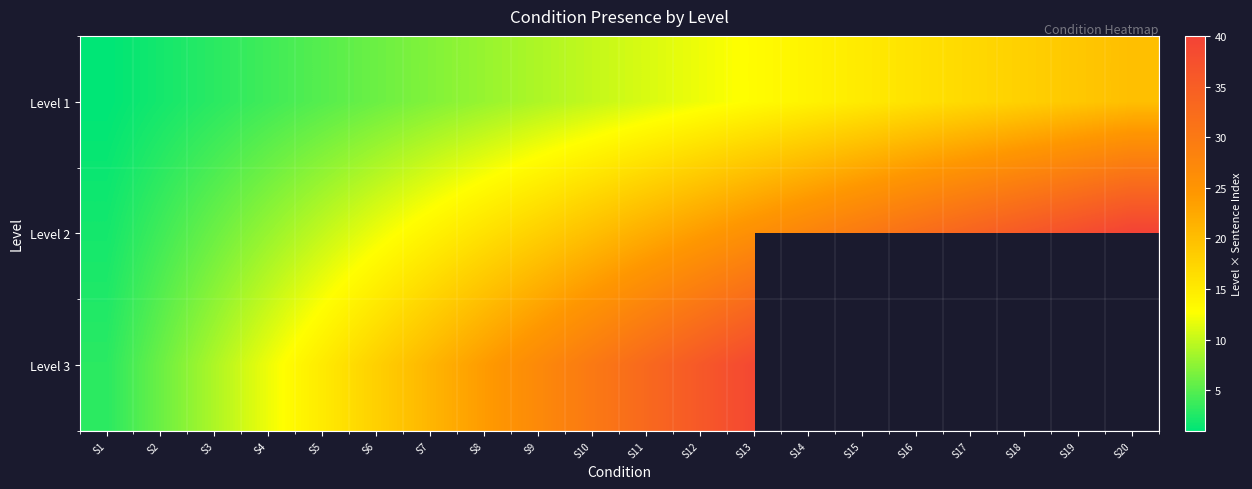

Rank the series by their maximum value, from highest to lowest.

Level 2, Level 3, Level 1